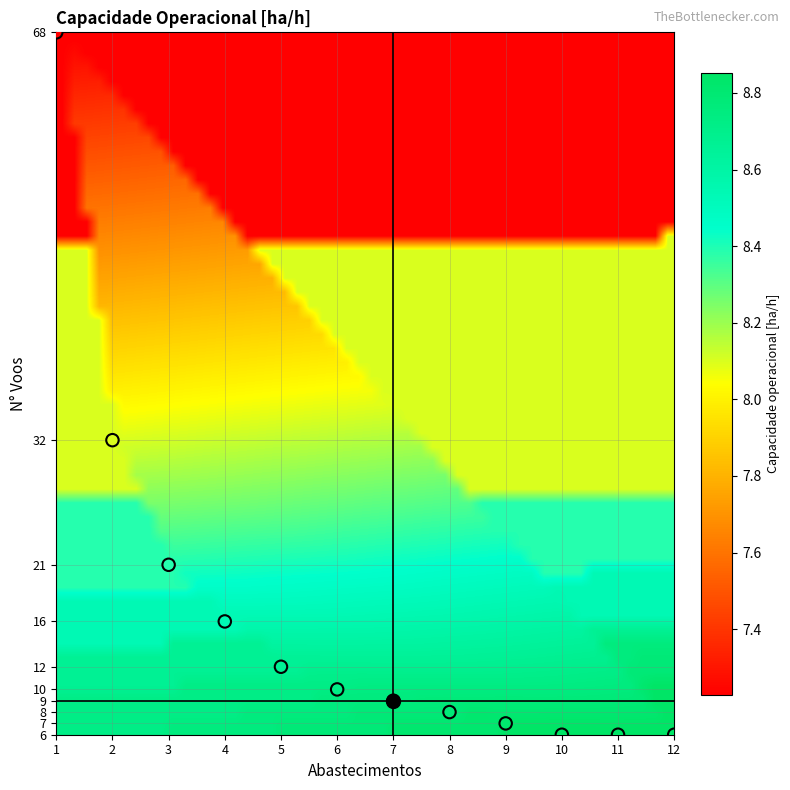

What is the range of Y values (max minus min)?

62